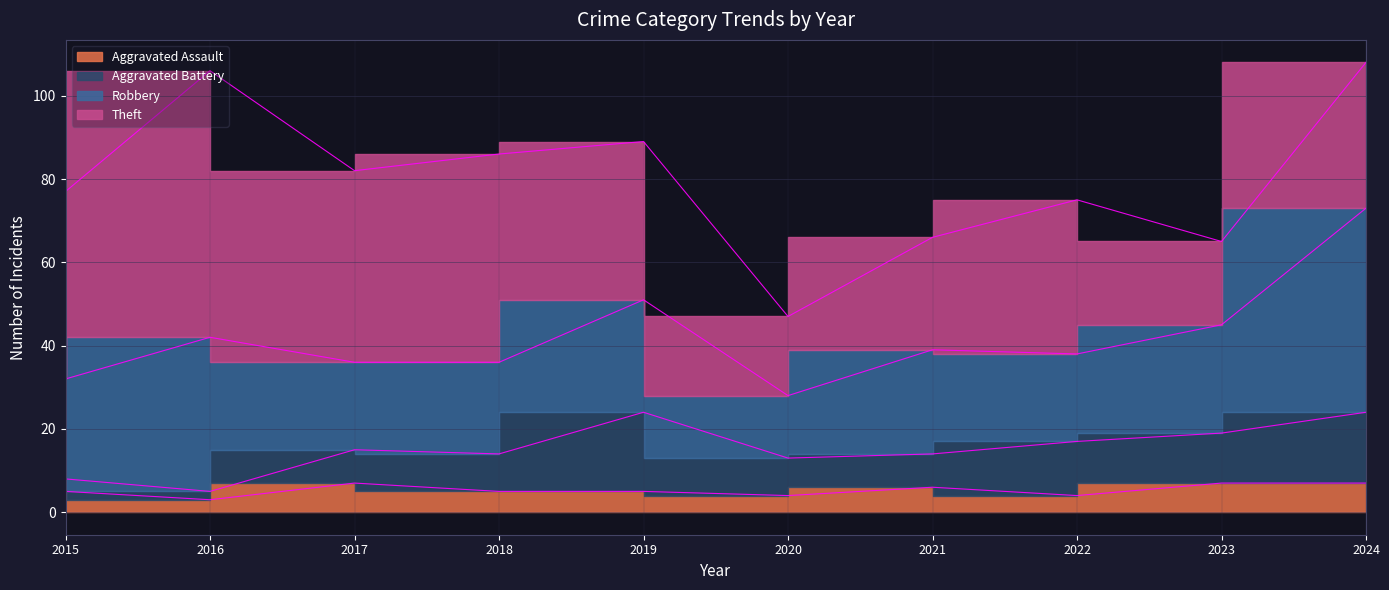

Is the value of Aggravated Battery at 2015 greater than the value of Robbery at 2016?

No